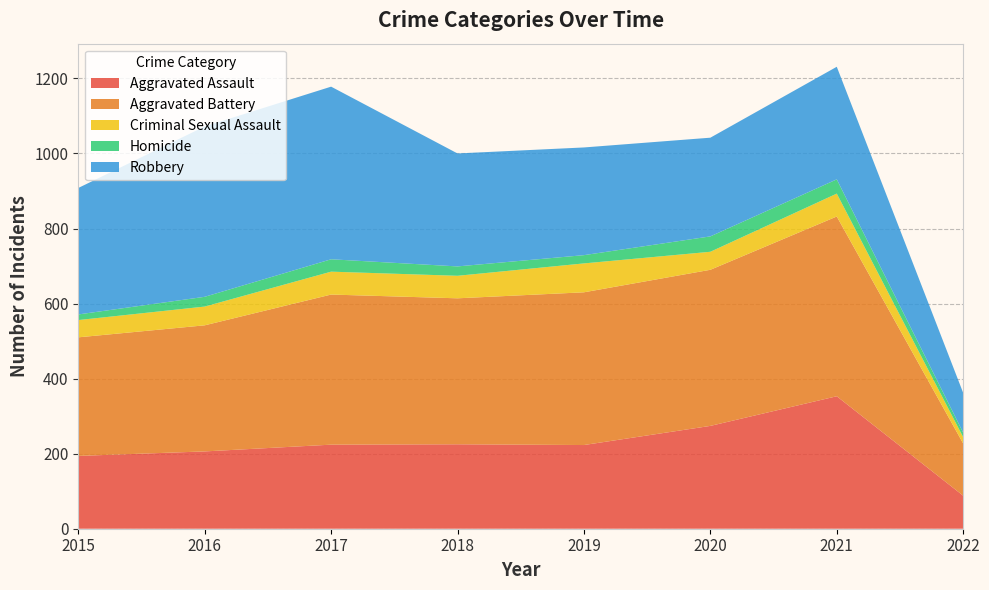

Reading left to right, what are all the values shown in this chart?

Aggravated Assault: 194	206	224	225	223	274	353	88
Aggravated Battery: 316	336	400	389	407	416	479	139
Criminal Sexual Assault: 46	50	61	60	77	48	61	17
Homicide: 15	26	33	25	22	41	38	12
Robbery: 337	454	460	301	287	263	300	106